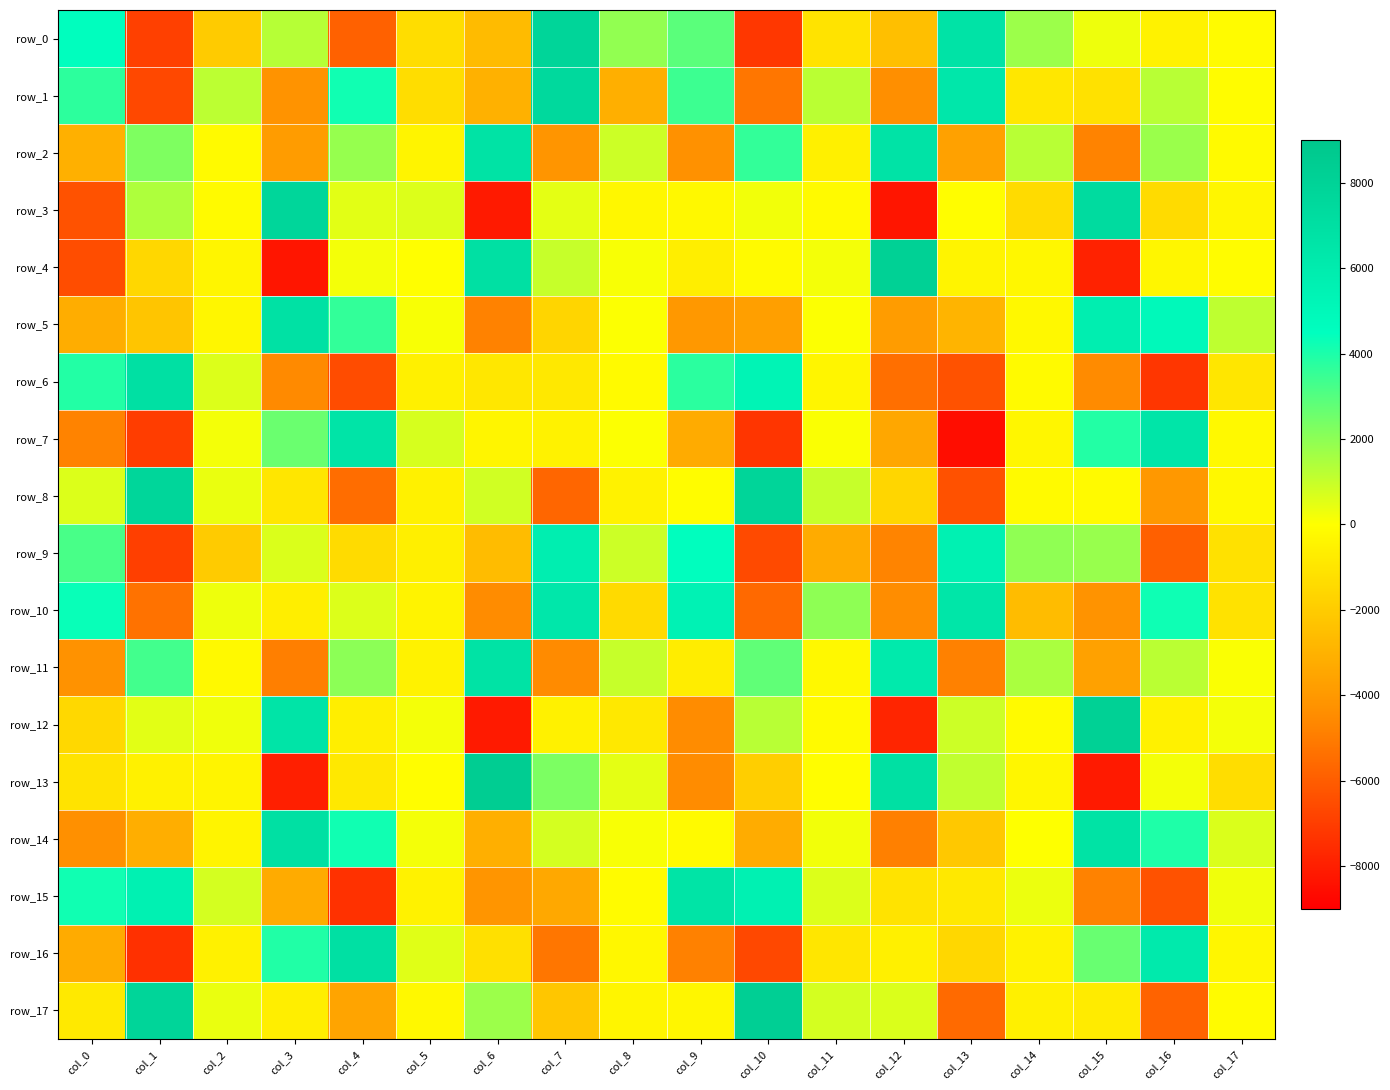

What is the highest value of the row_6 series?

6928.9